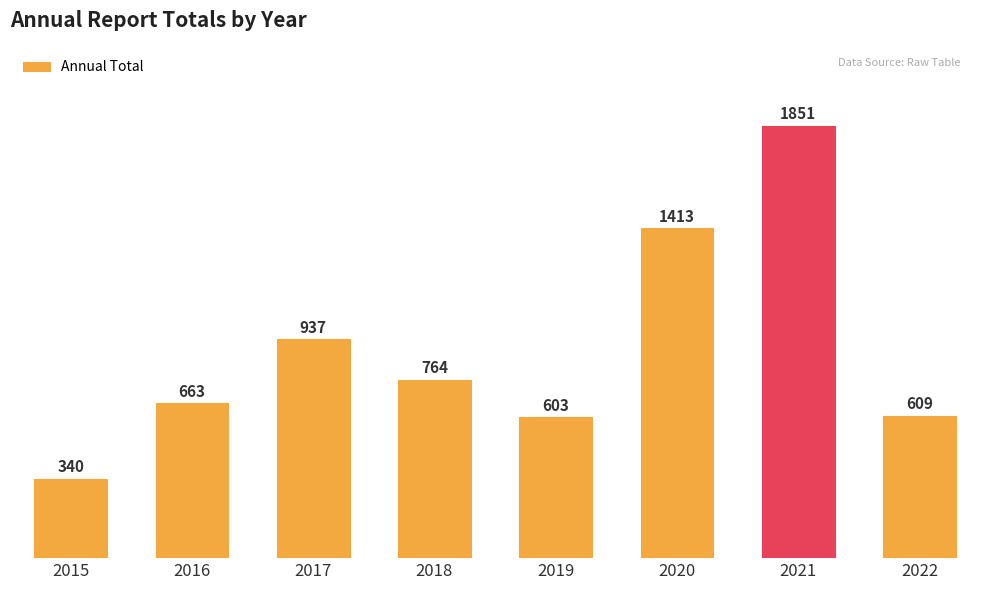

What is the smallest value displayed?

340